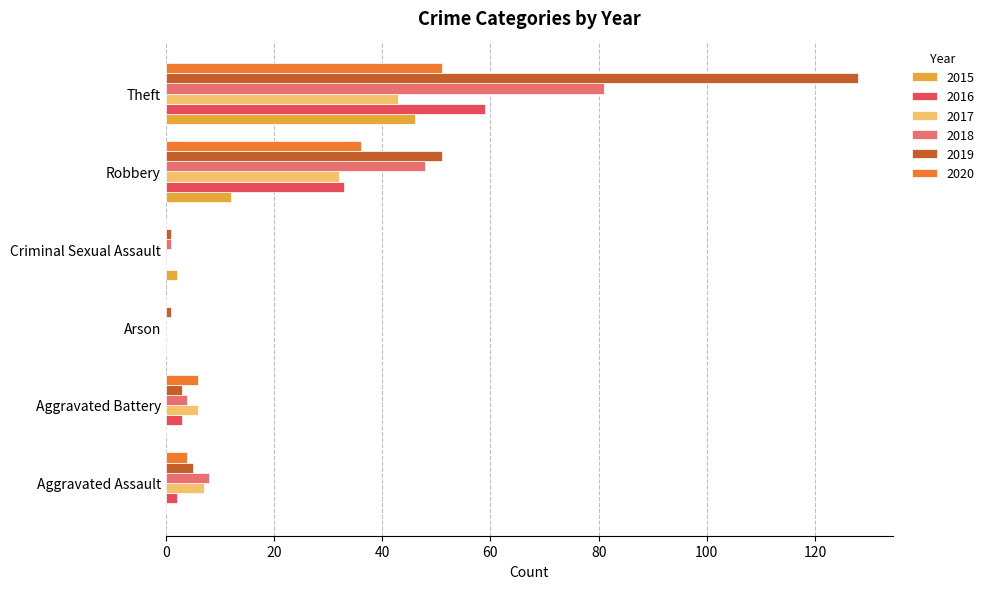

What is the difference between the 2018 values at Aggravated Assault and Robbery?

40